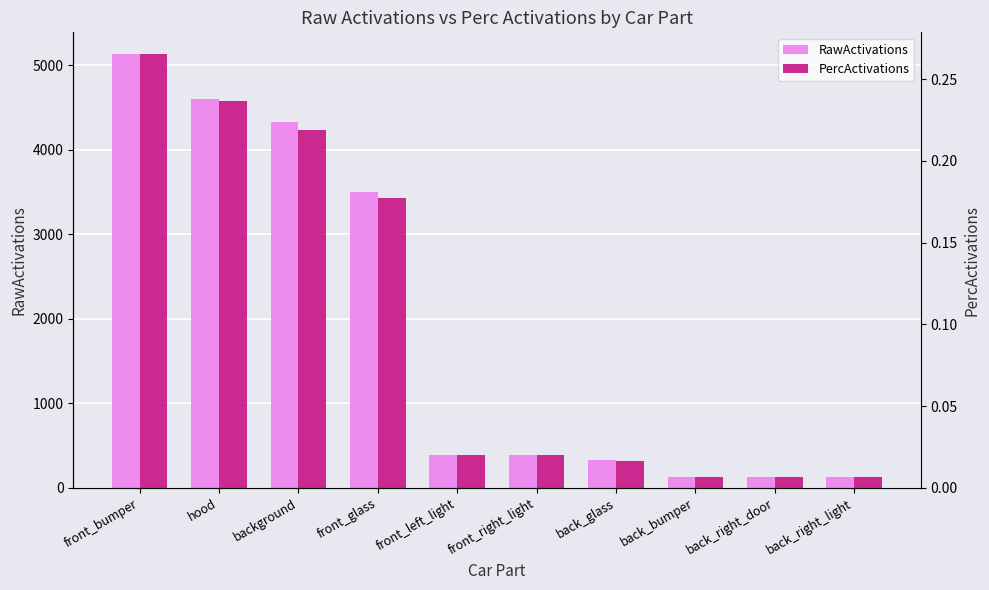

List the series in order of their peak value, lowest first.

PercActivations, RawActivations